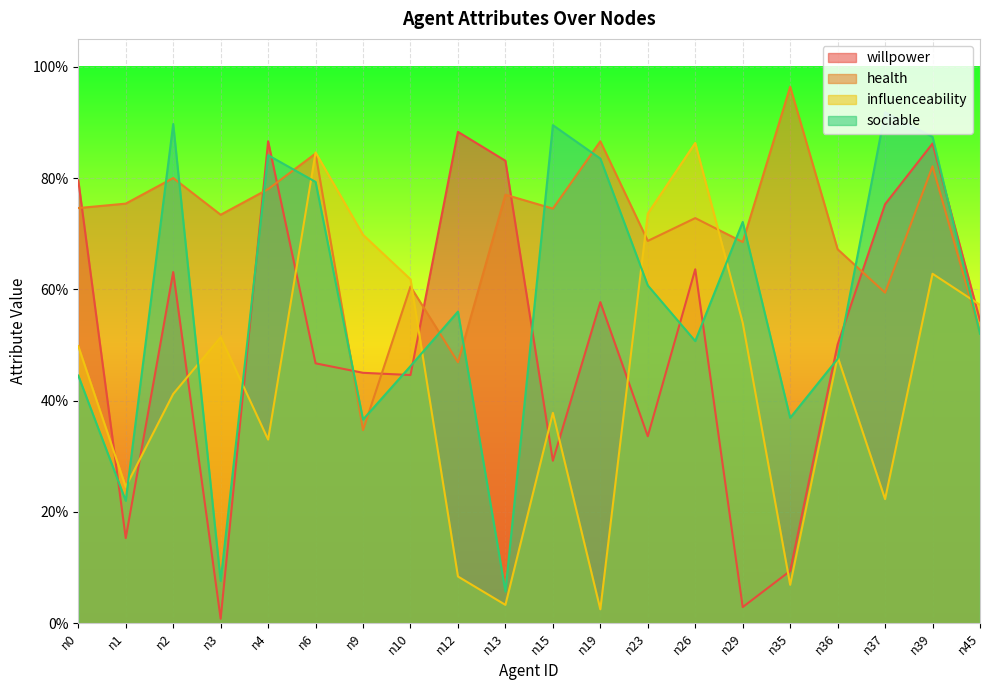

True or false: willpower has a value of 0.2 at n10.

False